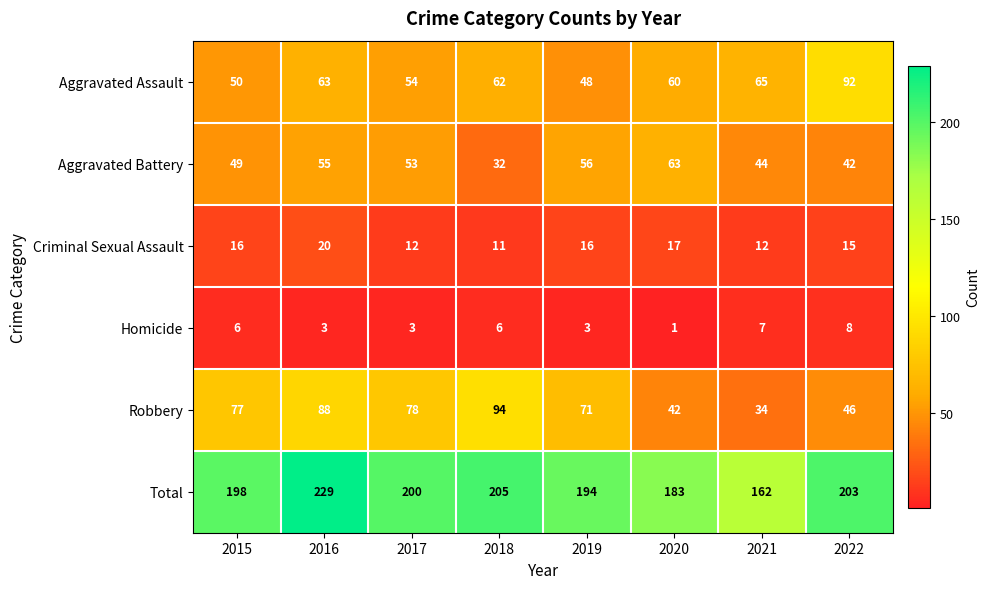

Which series has the widest spread of values?

Total